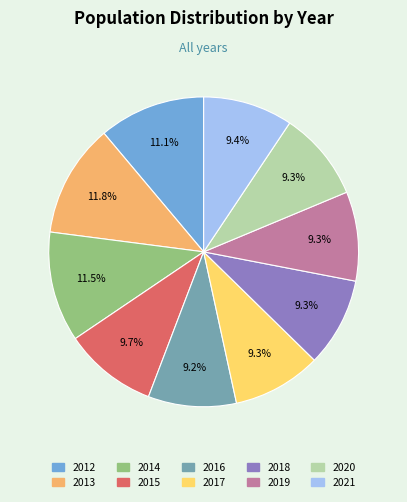

Is 2021 the majority of the pie?

No